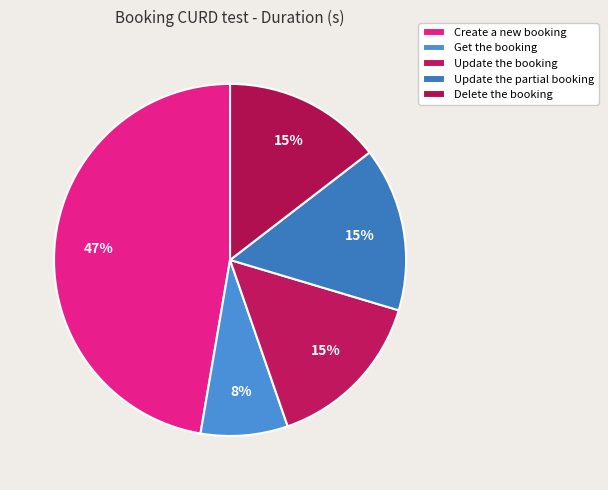

What is the ratio of the value at Delete the booking to the value at Update the booking?

1.0